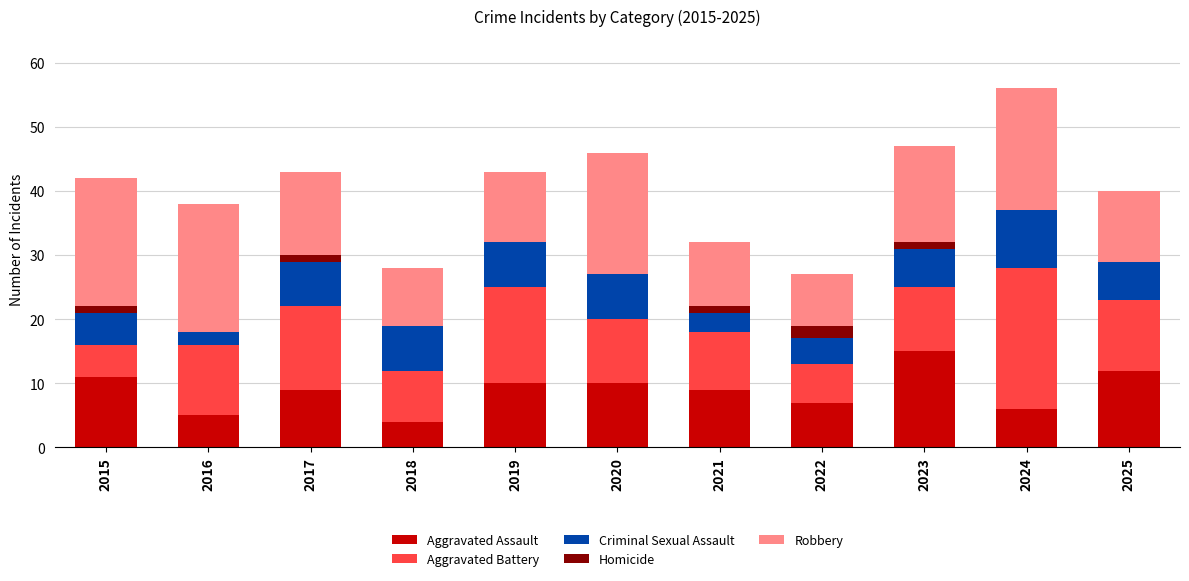

True or false: Aggravated Assault has a value of 6 at 2024.

True